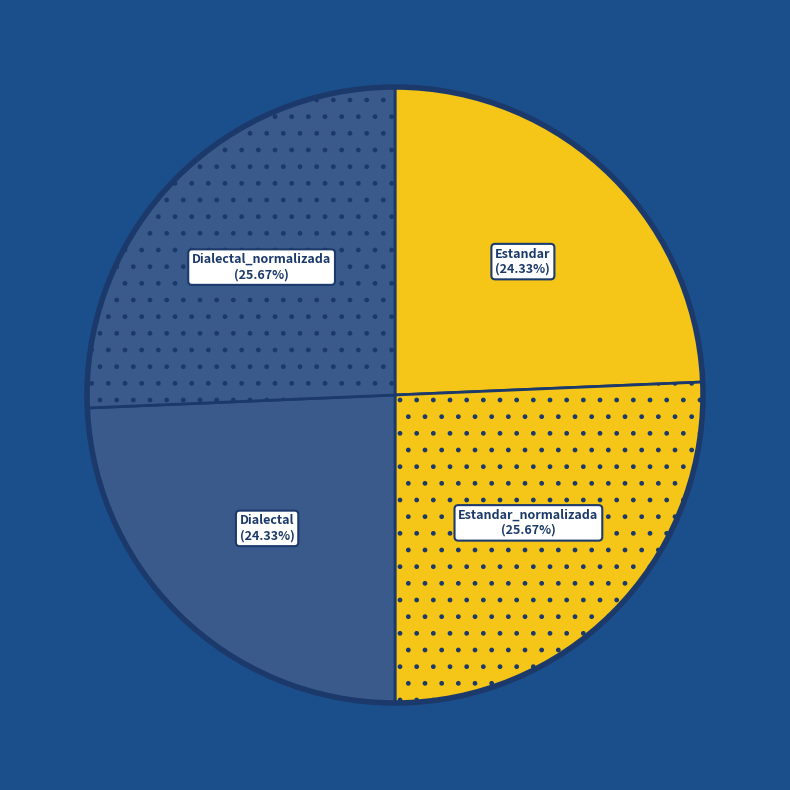

Approximately how many times larger is the value at Dialectal compared to Estandar_normalizada?

0.9